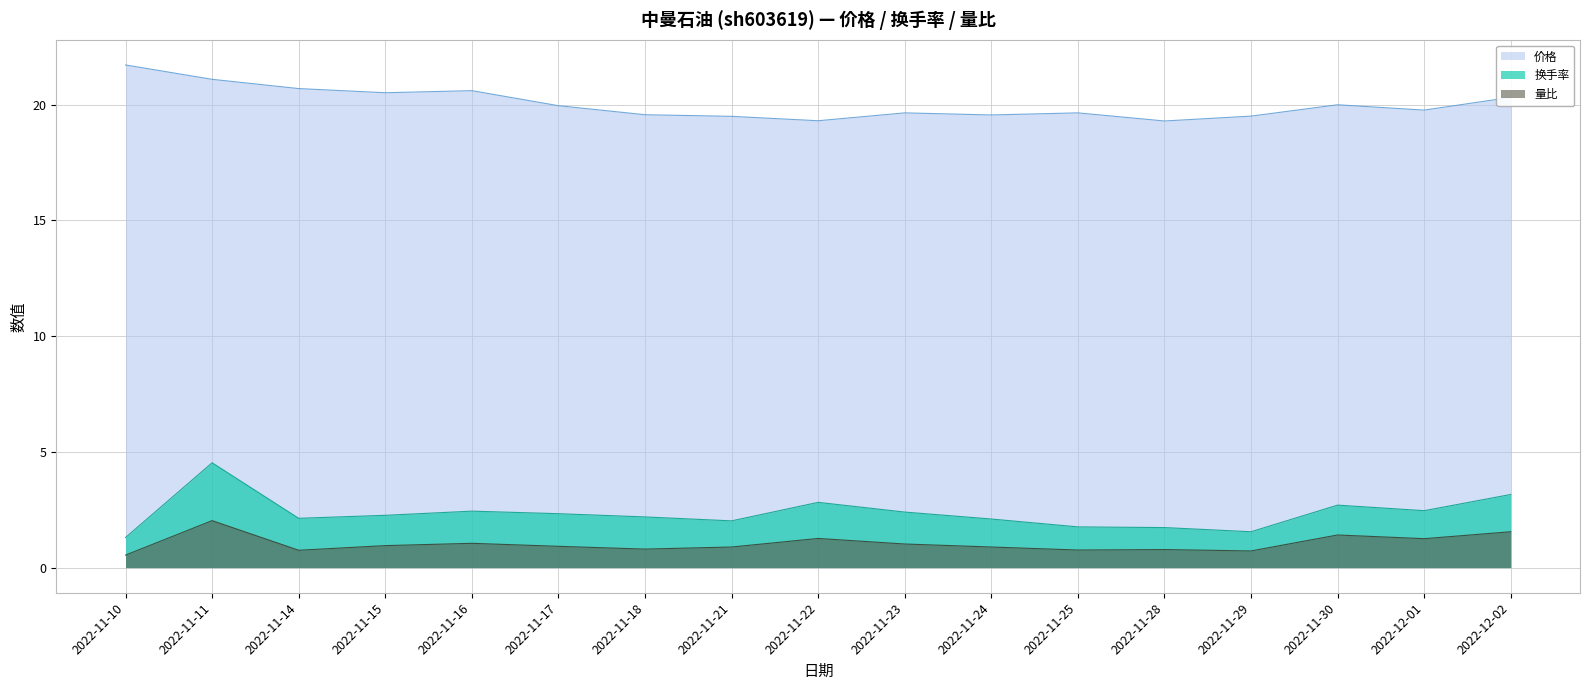

At which label does 量比 reach its peak?

2022-11-11